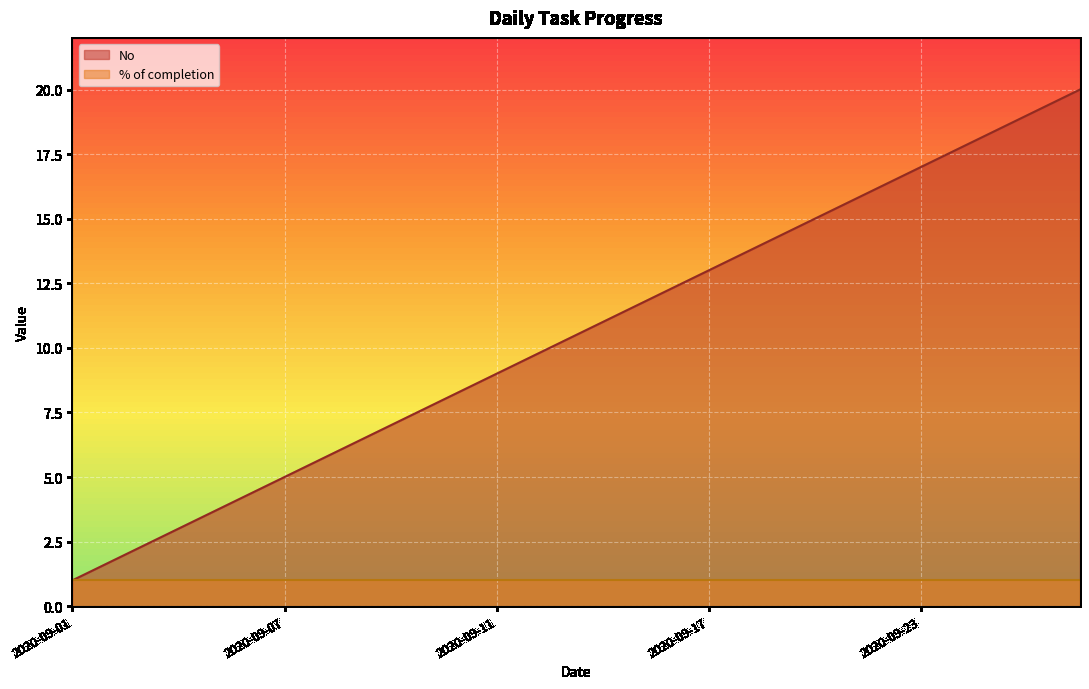

What is the ratio of the value at 2020-09-15 to the value at 2020-09-08?

1.8